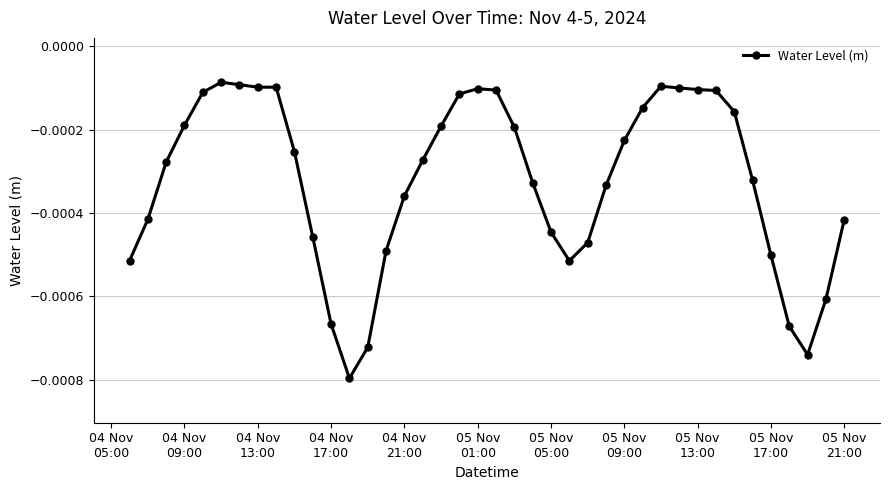

True or false: the data has more than 1 interior local peaks.

True